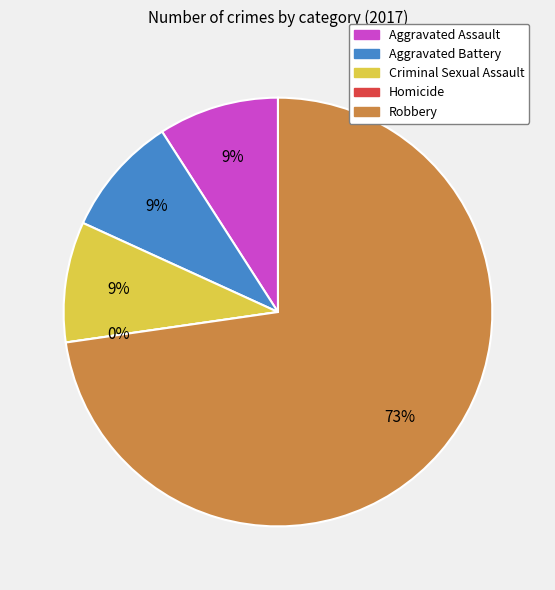

How many segments does this pie chart have?

5